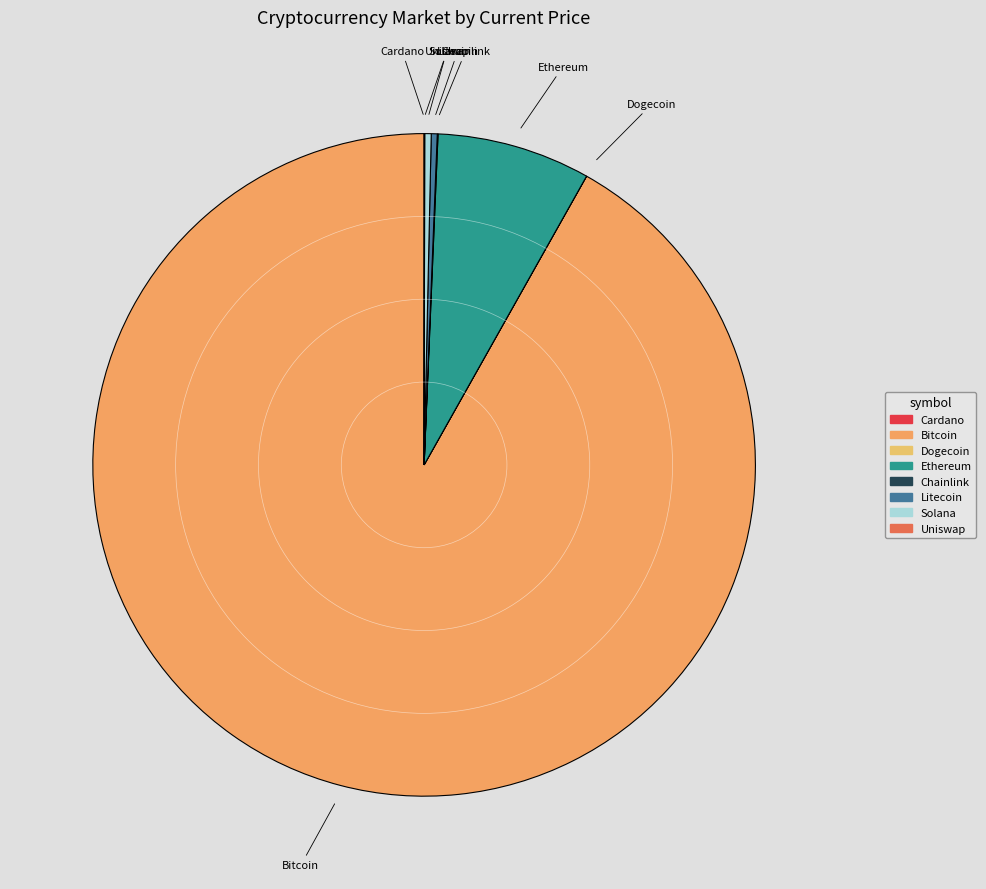

Which category has the biggest portion of the pie?

Bitcoin